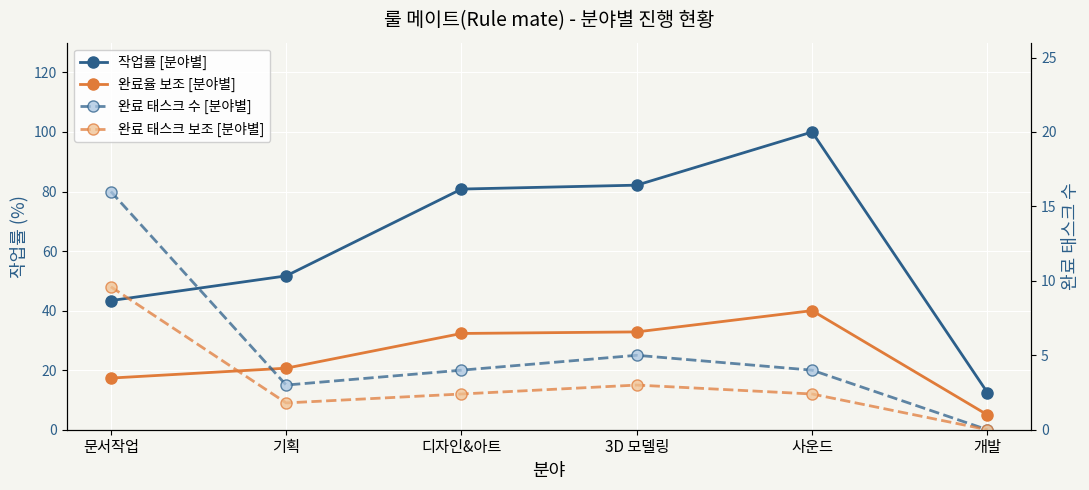

What is the label of the 2nd point from the right?

사운드